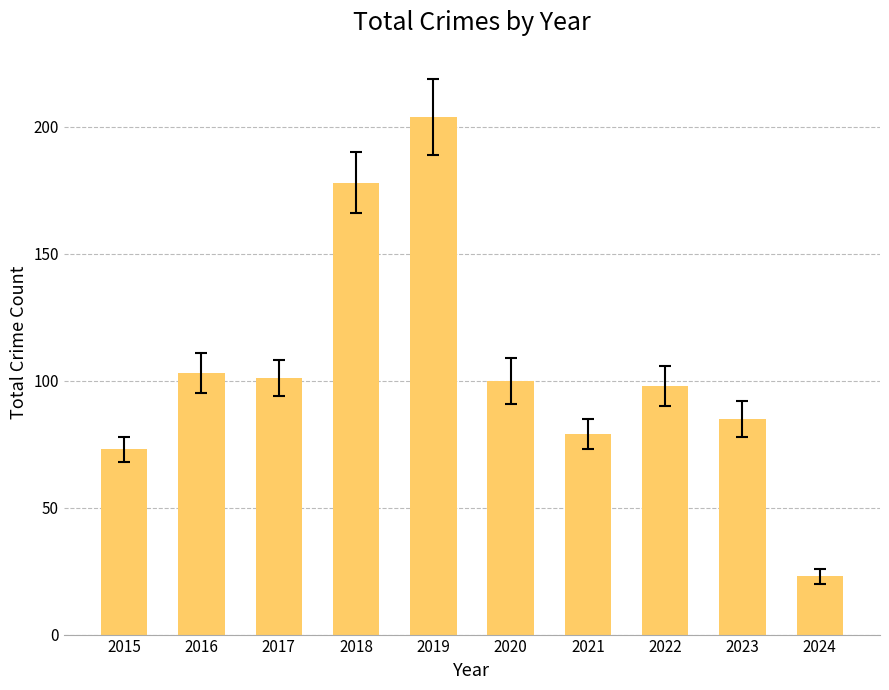

What is the sum of all values?

1044